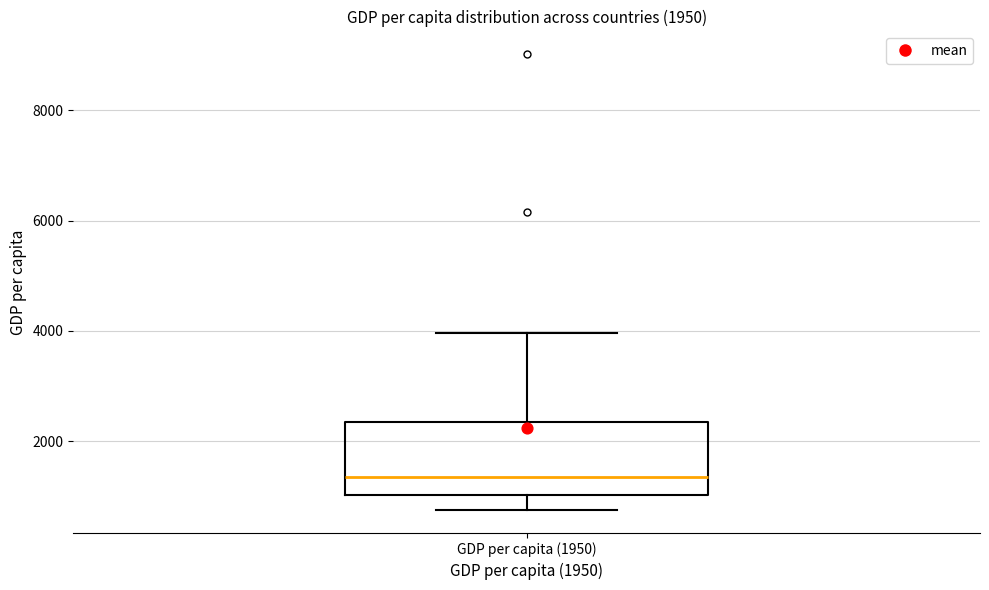

Transcribe this box plot: give where the median line is, the range the box spans, and where the two whiskers end, as read against the y-axis. The values are not printed on the chart, so give them approximately, as read against the axis.

median 1400, box 1000 to 2400, whiskers 800 to 4000